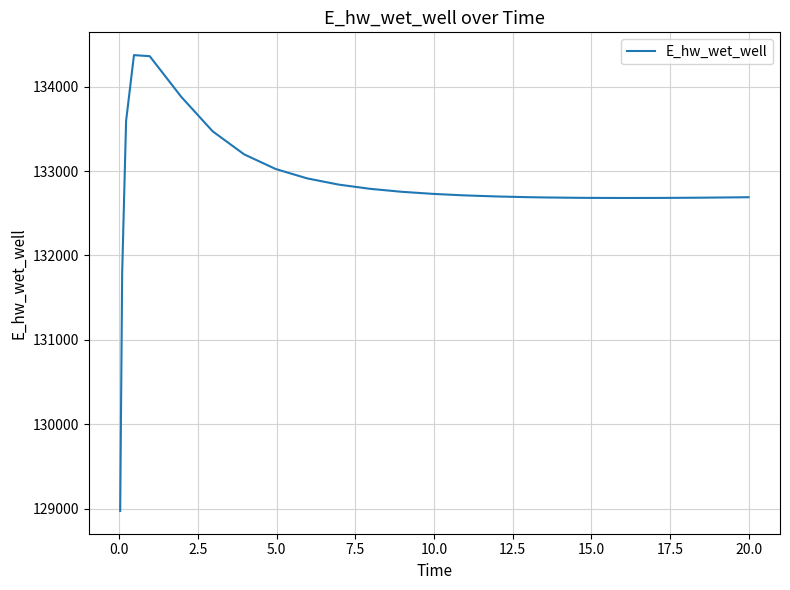

What is the greatest value displayed?

134372.5